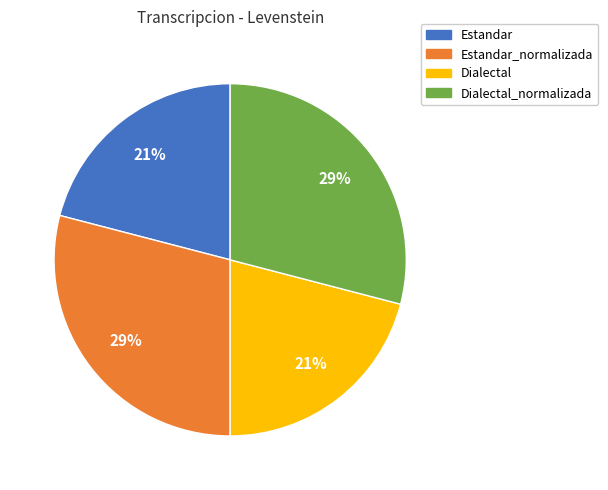

How many slices are in this pie chart?

4